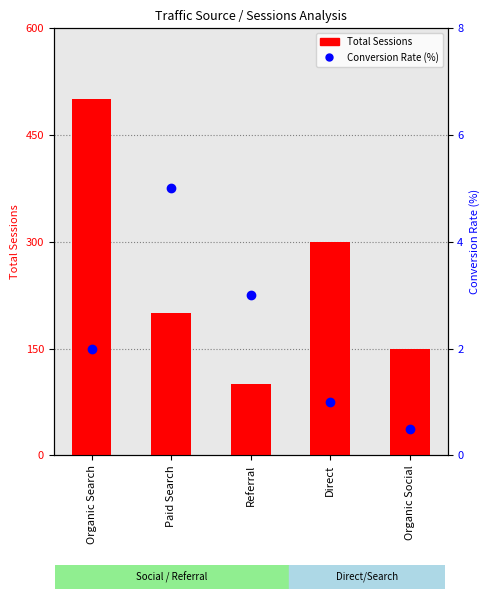

What is the total value across all series at Paid Search?

205.0